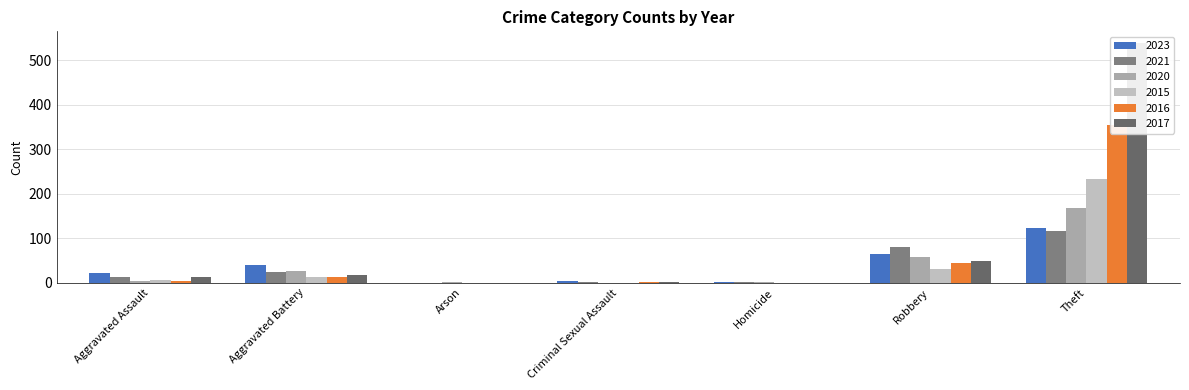

Reading left to right, list all the values displayed in this chart.

2023: 22	40	0	3	2	64	122
2021: 13	23	0	2	1	80	116
2020: 4	26	1	0	1	57	168
2015: 6	13	0	0	0	30	233
2016: 3	13	0	2	0	44	354
2017: 12	17	0	1	0	49	538